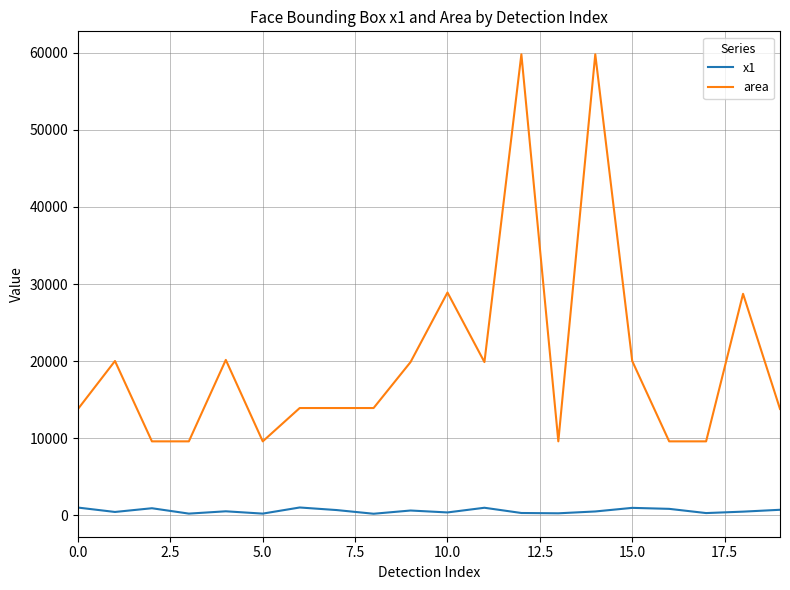

True or false: x1 and area cross at least once.

False